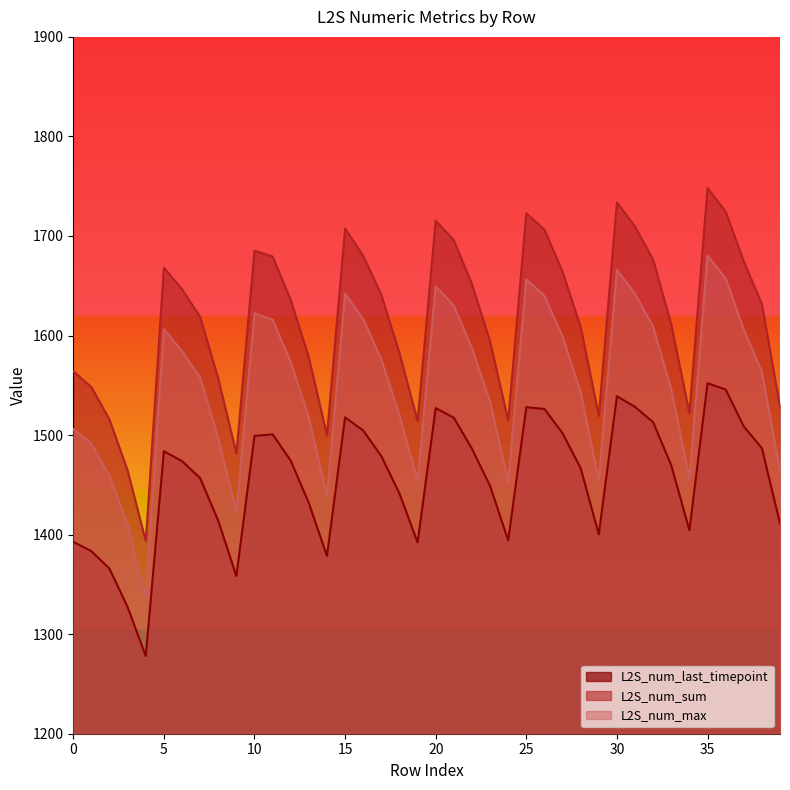

What is the value of the L2S_num_max point at the 12th from the left?

1615.9